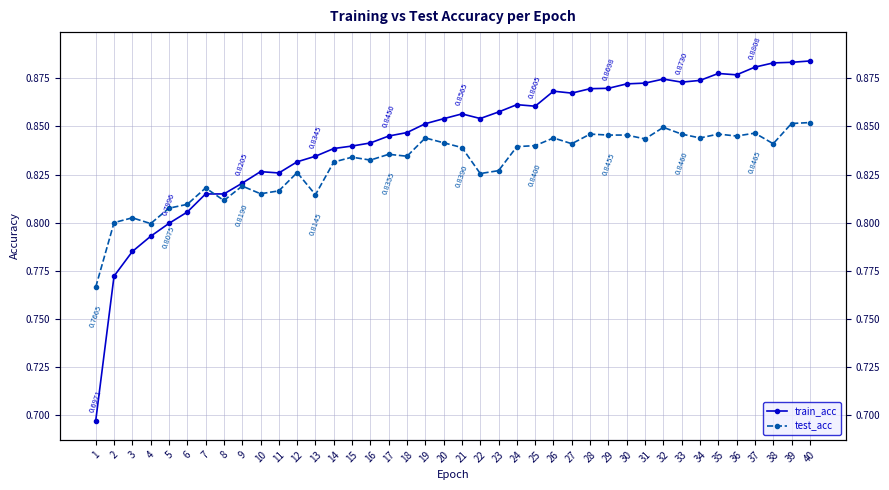

At which category does test_acc reach its first local peak?

3